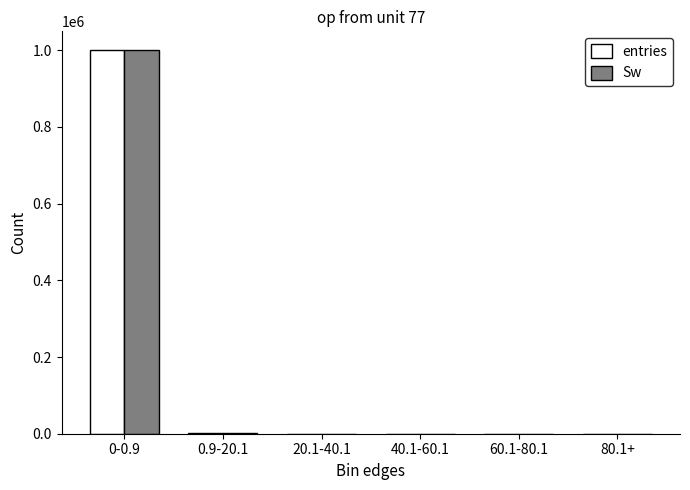

At which category is the sum across all series the highest?

0-0.9